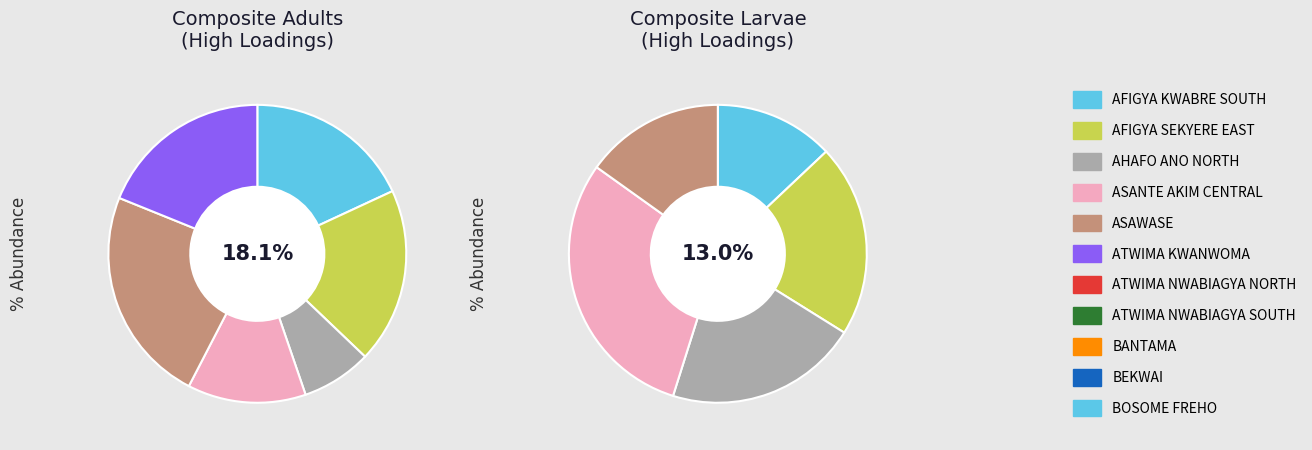

True or false: BANTAMA accounts for 9% of the total.

False